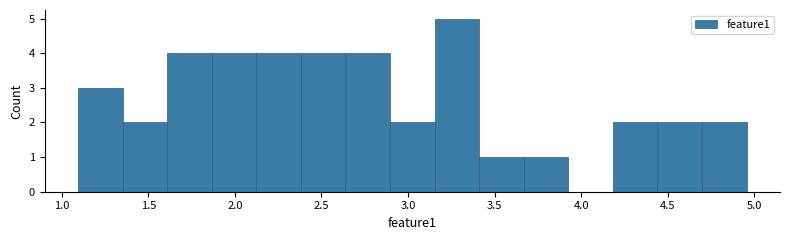

Which range on the x-axis has the tallest bar?

3.15 to 3.40